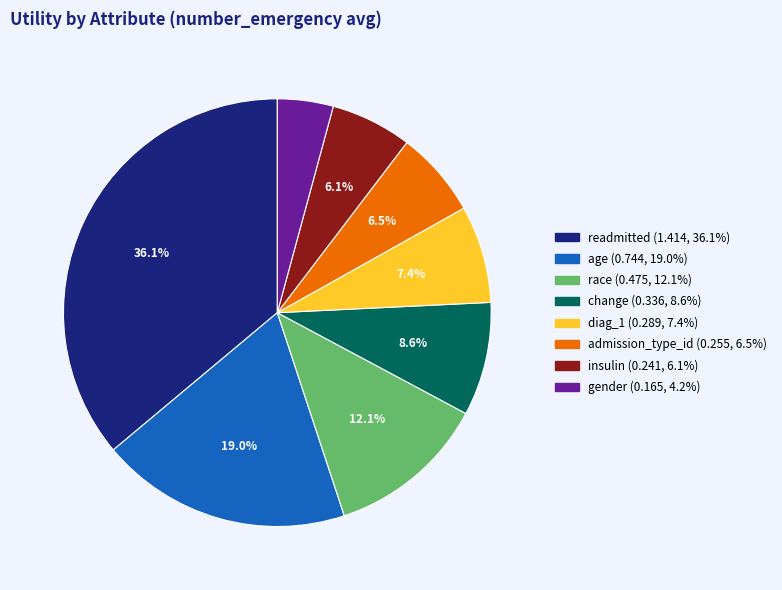

To the nearest percent, what is the difference between the gender and age slice percentages?

15%